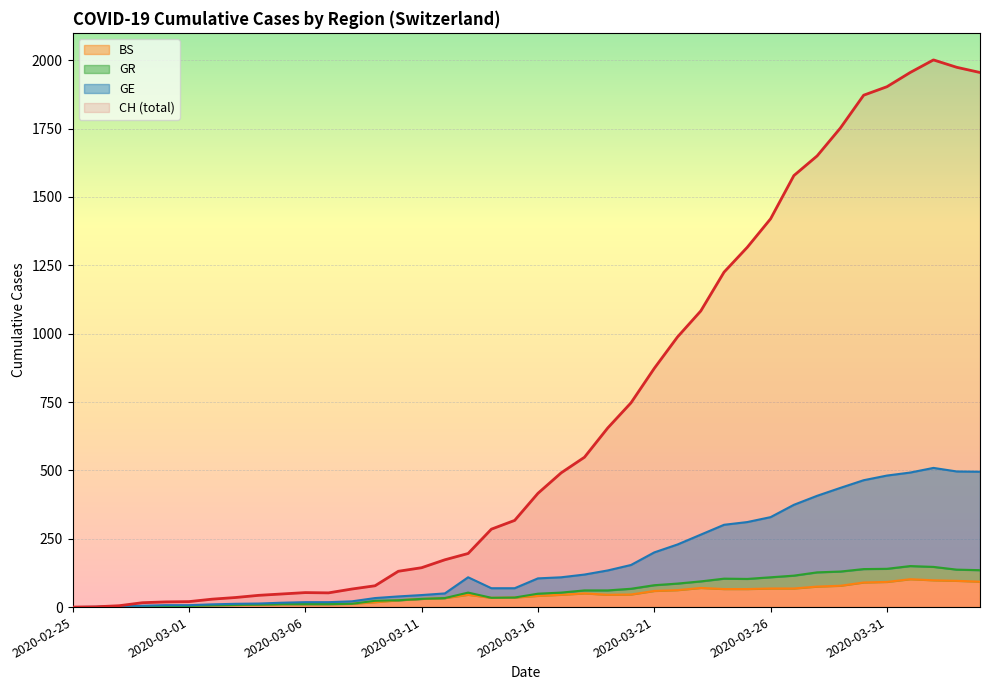

What is the spread (max minus min) of values at 2020-03-25?

1250